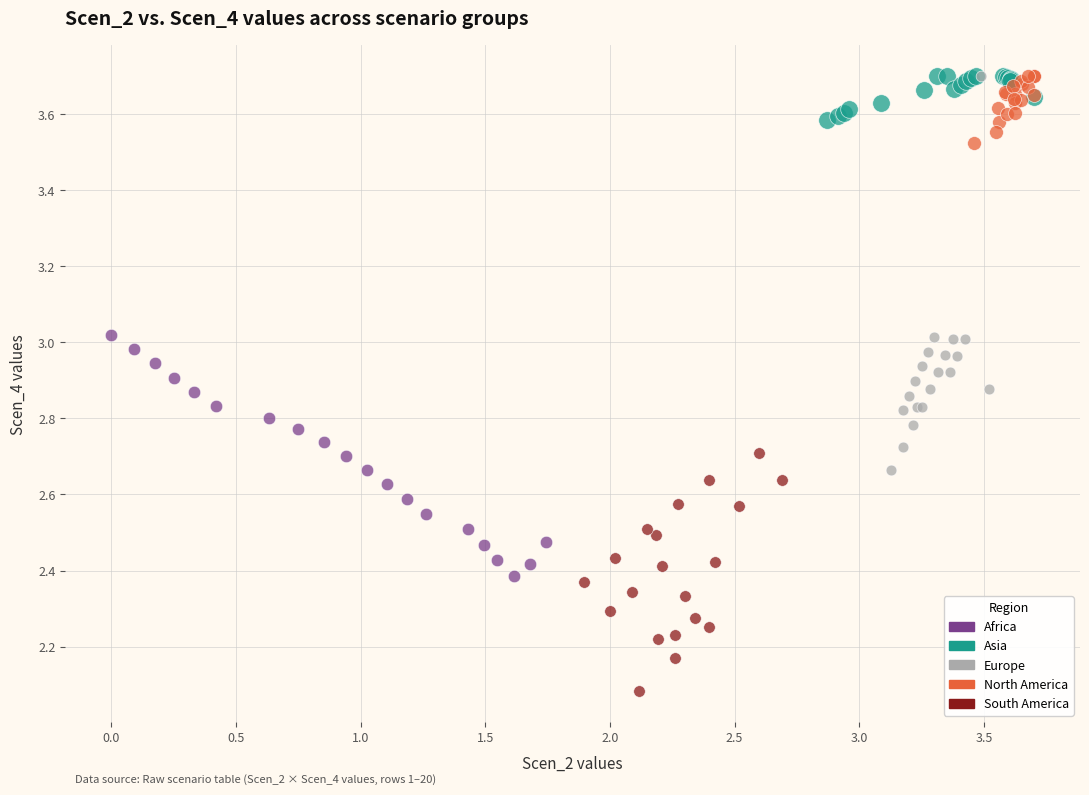

Which series has the largest Y range (max minus min)?

Europe